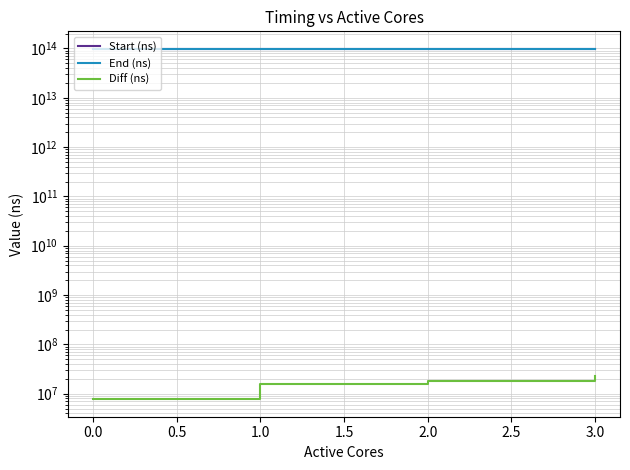

What is the maximum value shown in the chart?

98070518107038